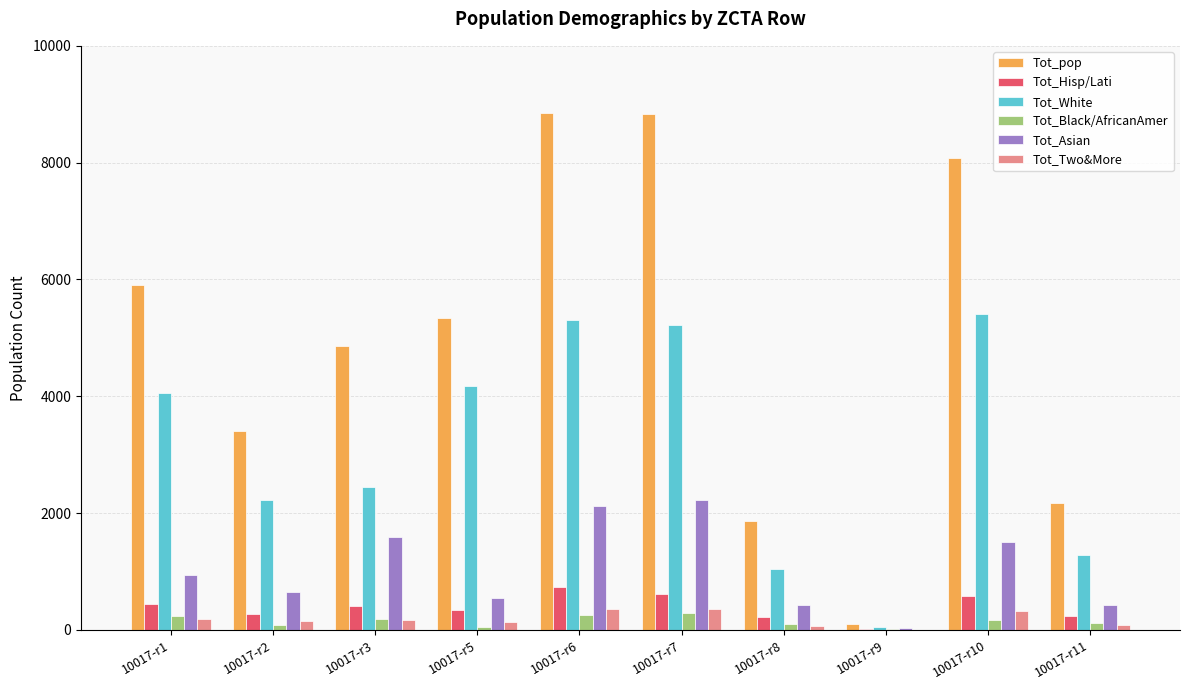

Is the value of Tot_White at 10017-r5 greater than the value of Tot_Asian at 10017-r10?

Yes